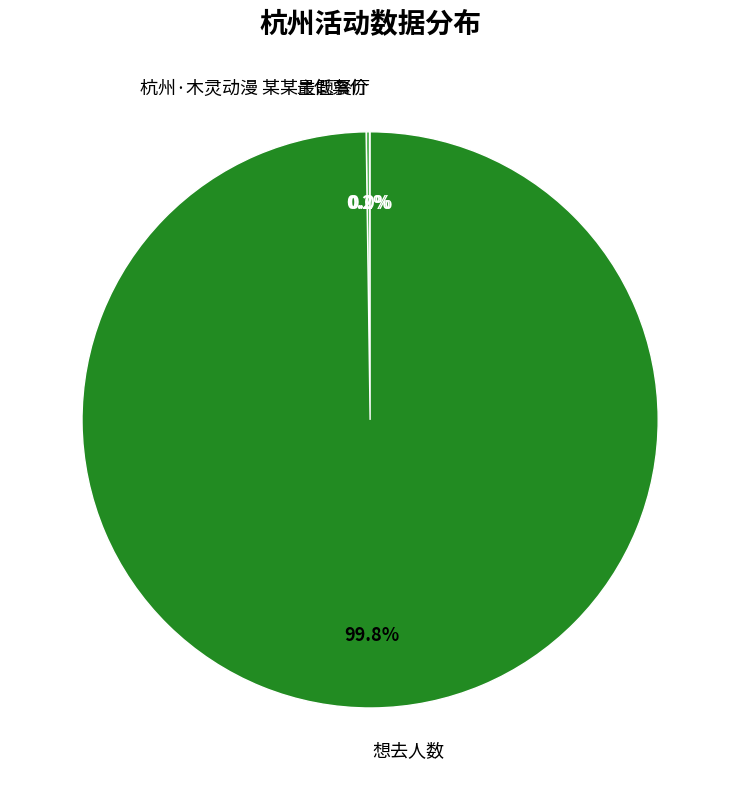

Is there a majority slice in this chart?

Yes